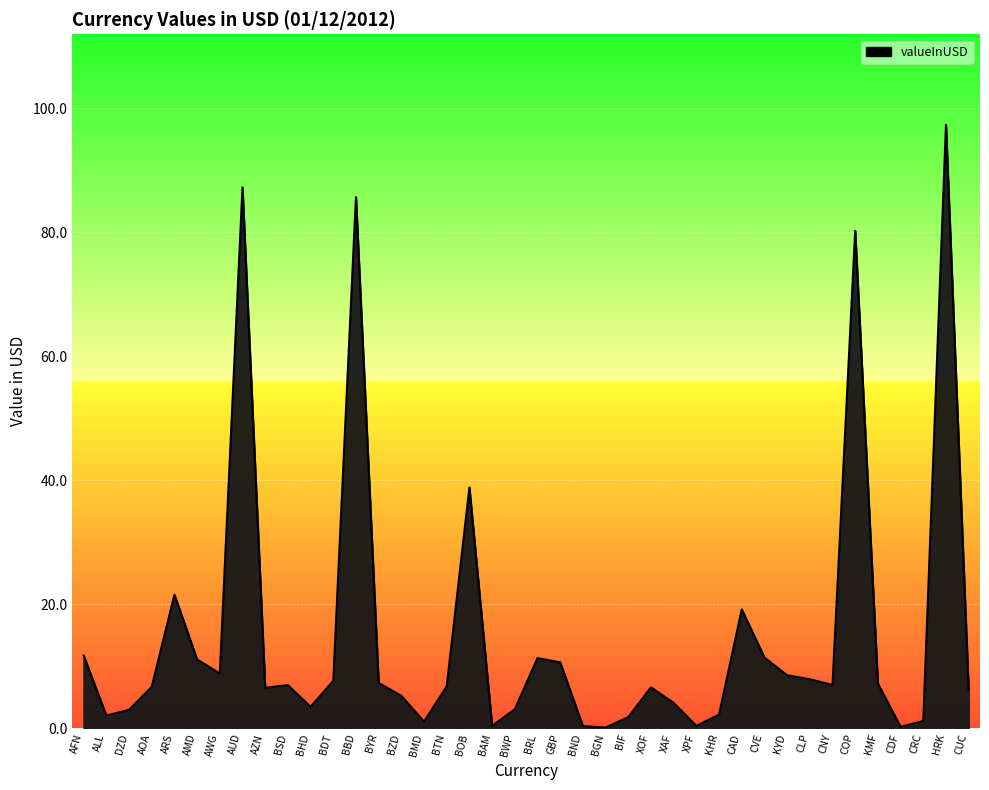

At which category does the data reach its first local valley?

ALL